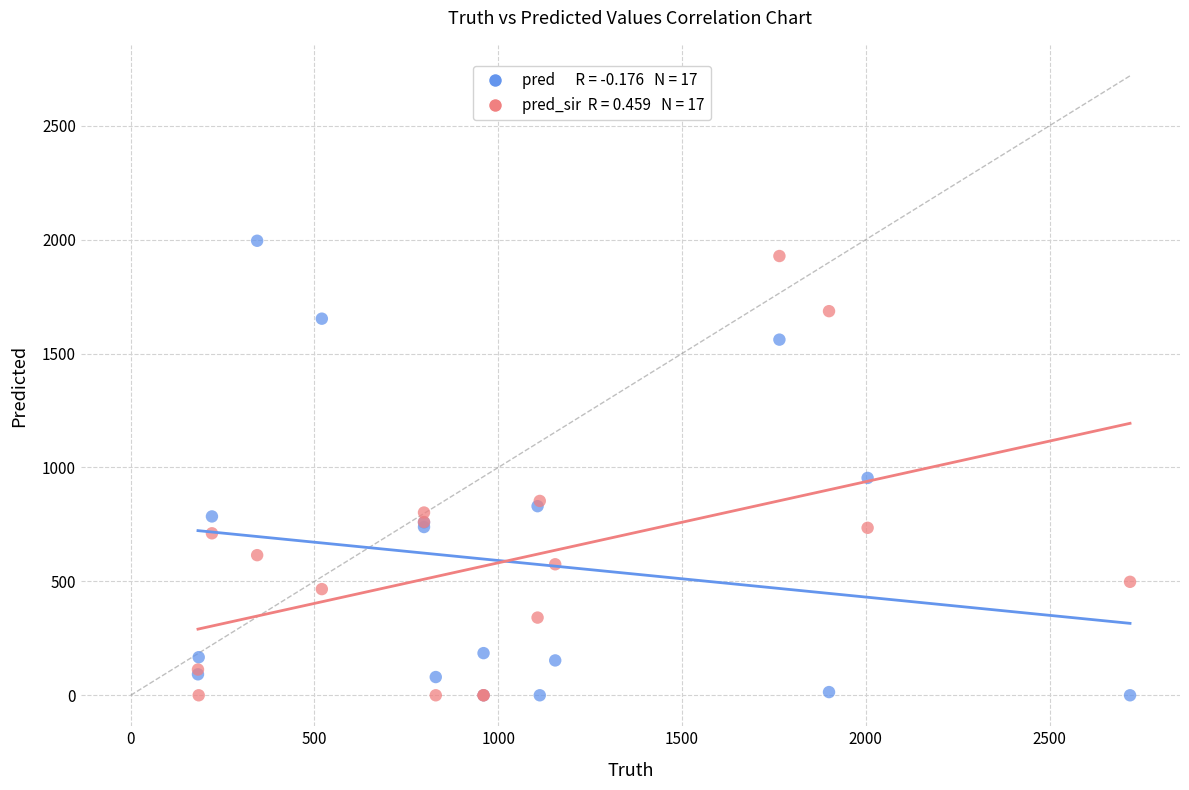

Across all series, what Y value is closest to 997?

954.0